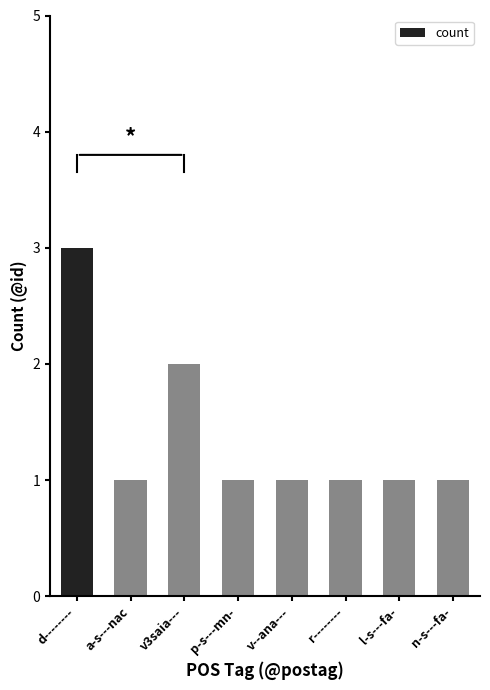

How many bars are there in total?

8